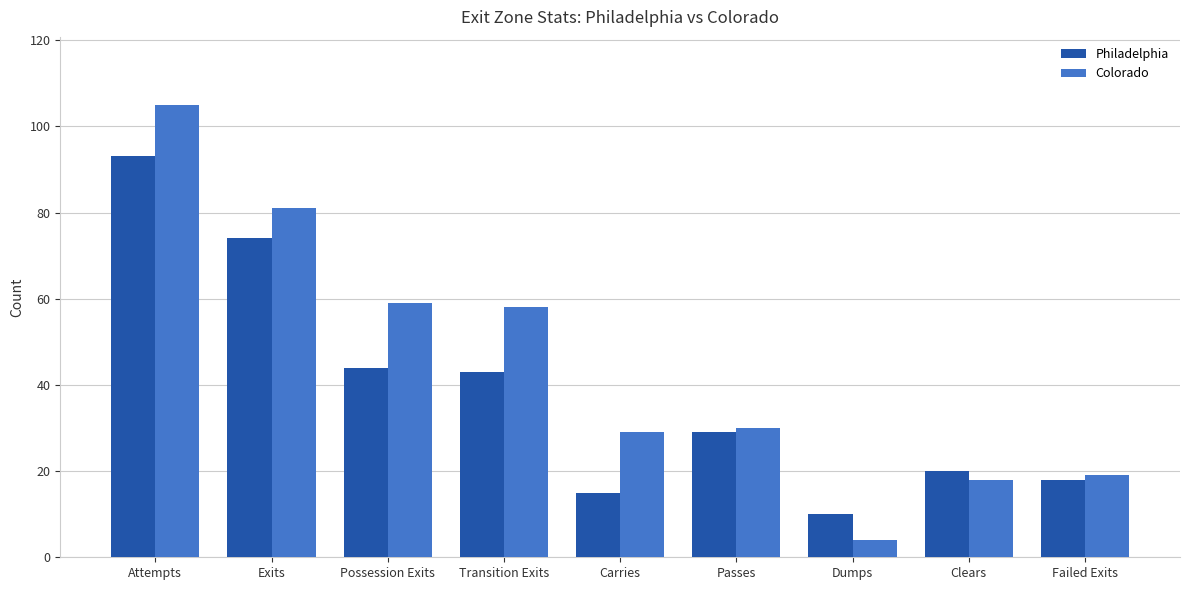

The value of Philadelphia at Dumps is 10. True or false?

True